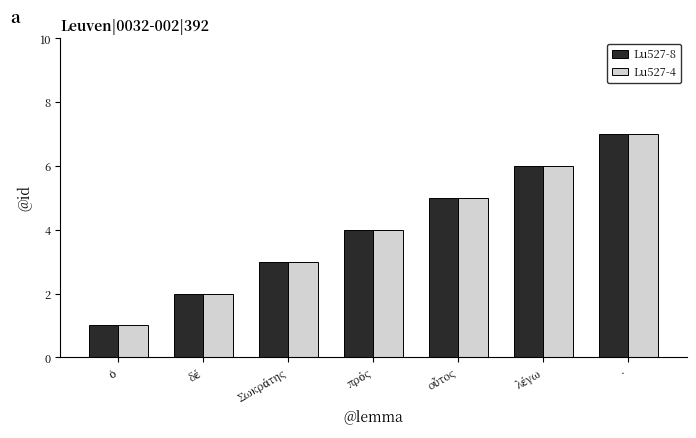

At which category is the sum across all series the highest?

·